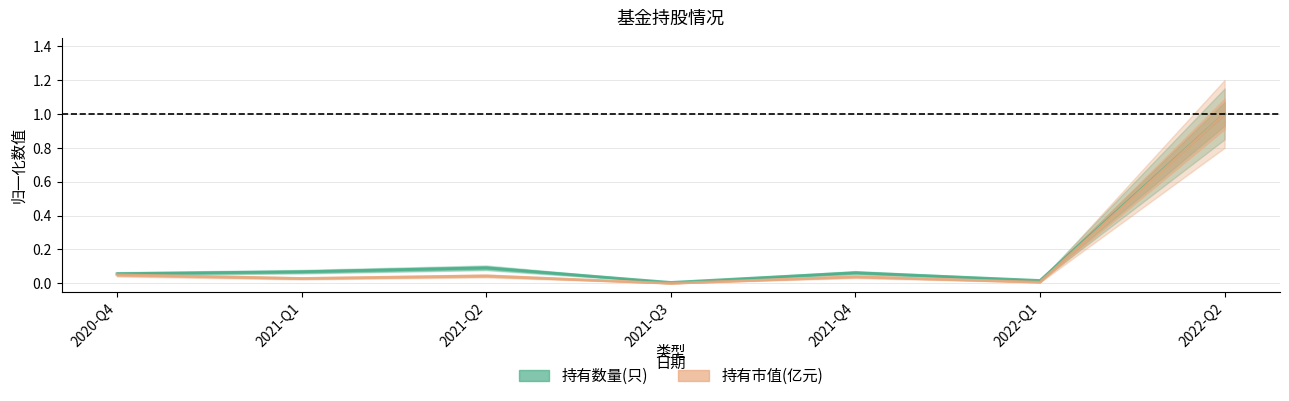

What is the label of the 4th point from the right?

2021-Q3